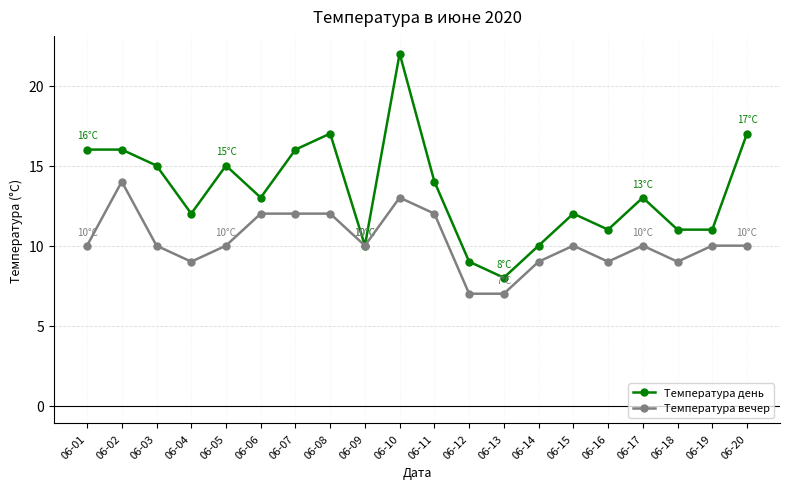

Which series has the largest range (max minus min)?

Температура день